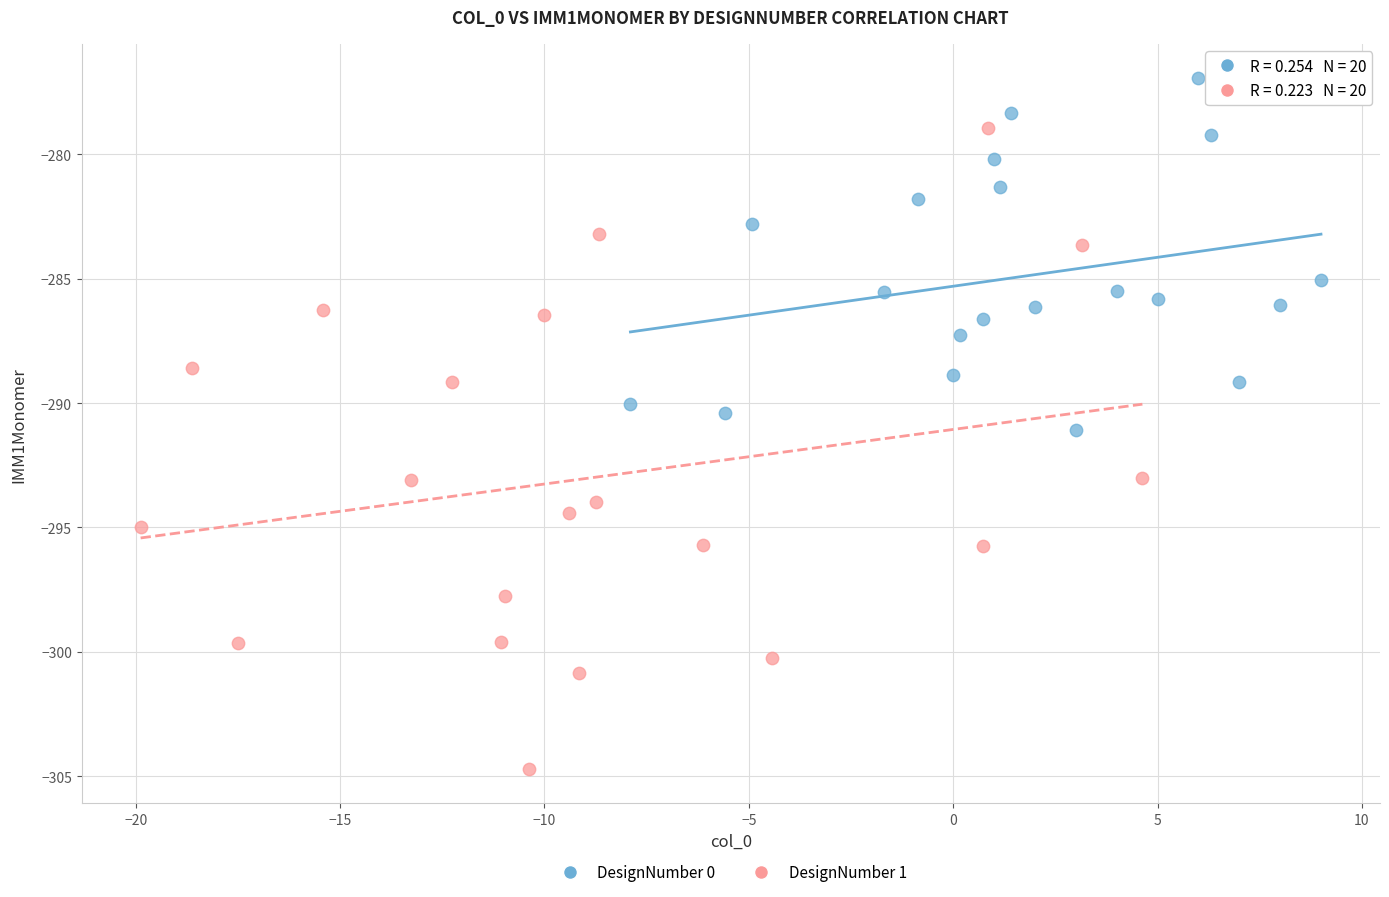

What are all the series names shown in the legend?

DesignNumber 0, DesignNumber 1